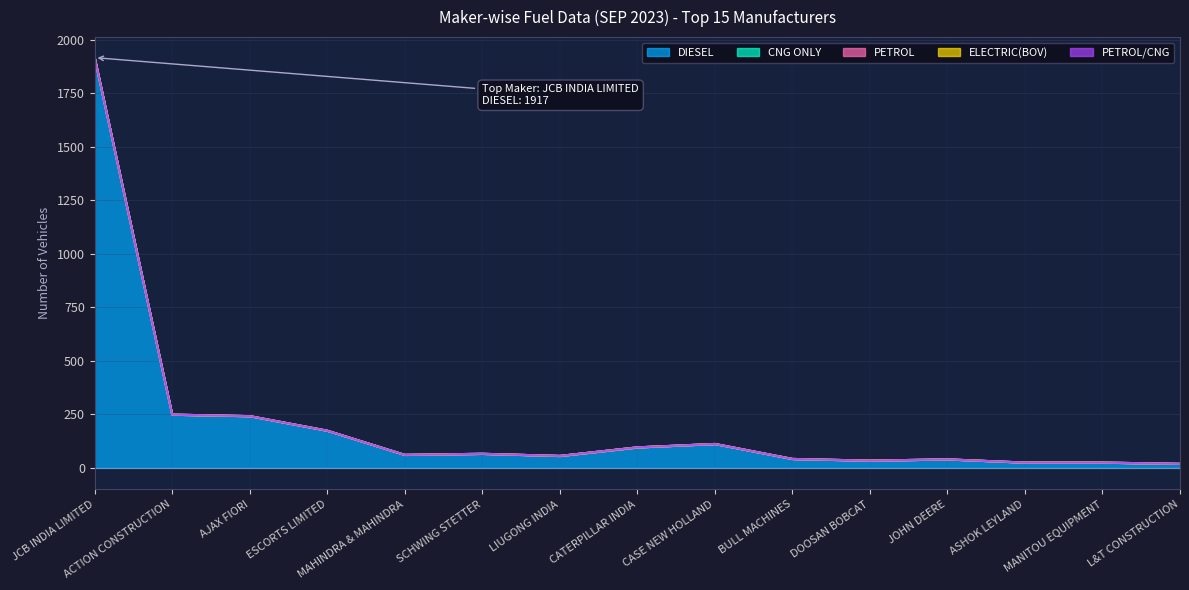

Where does the DIESEL series first go above 61?

JCB INDIA LIMITED